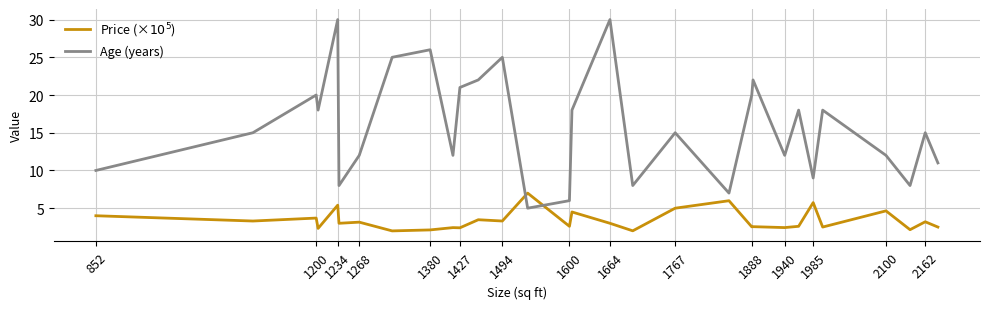

What is the minimum value shown in the chart?

2.0